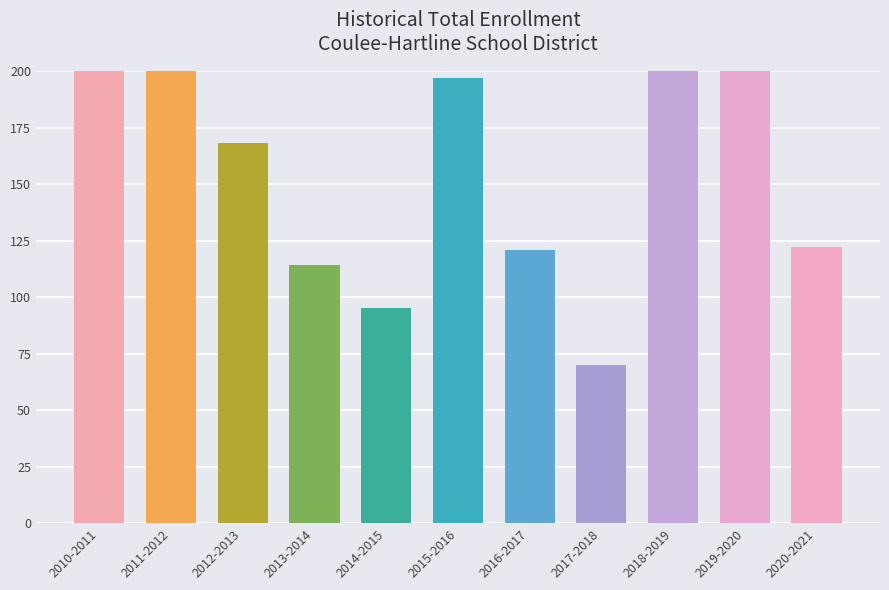

What is the difference between the maximum and minimum values?

229